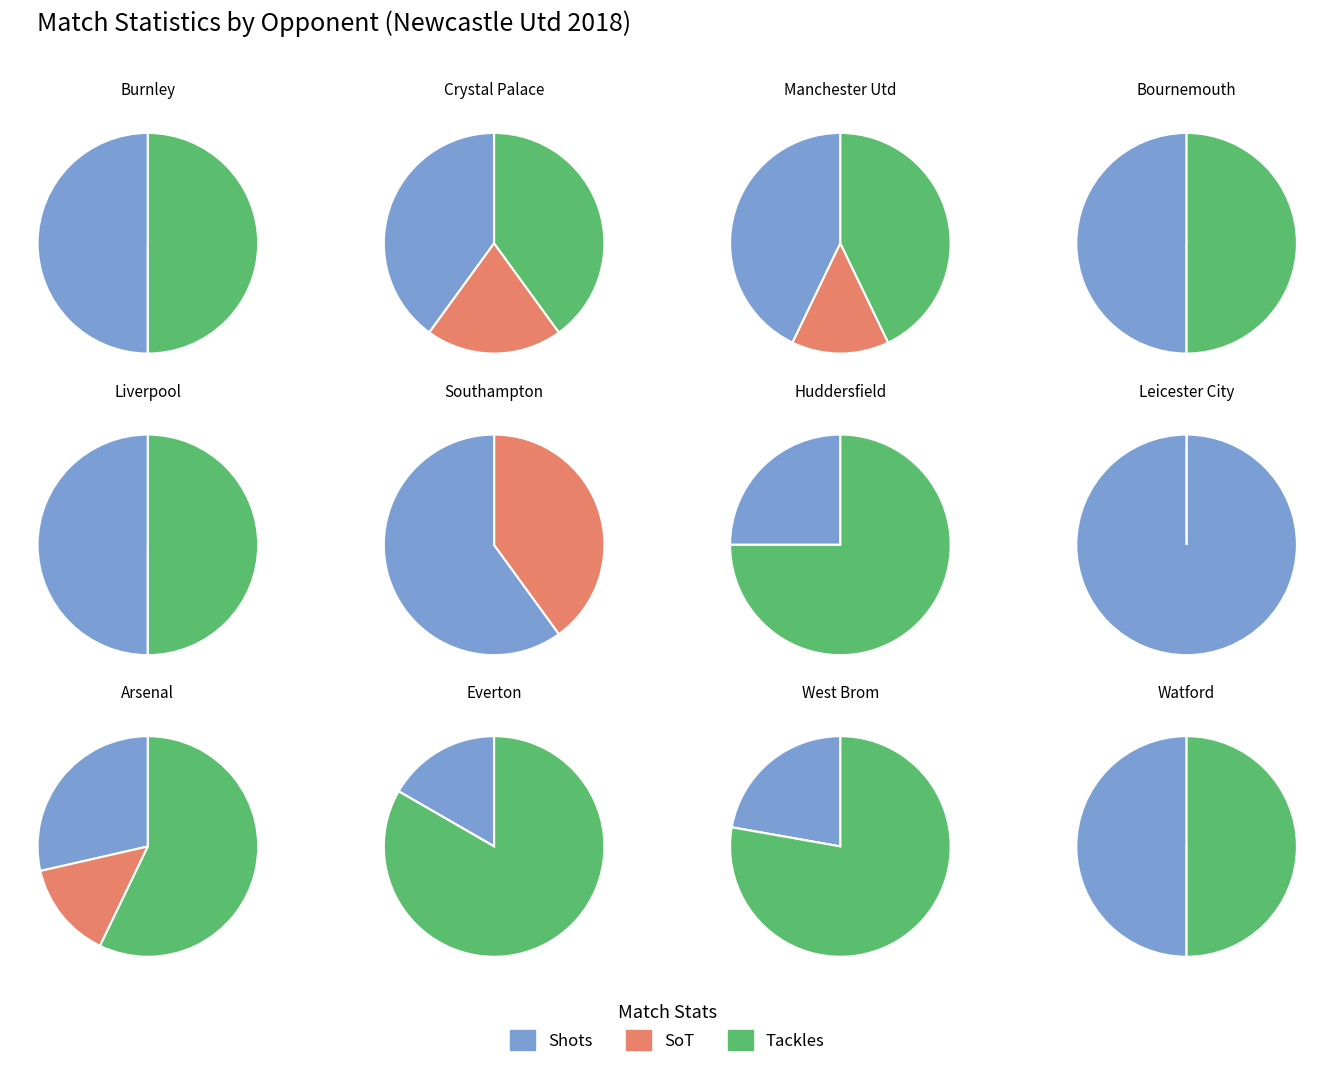

To the nearest percent, what is the difference between the largest and smallest slice percentages?

9%